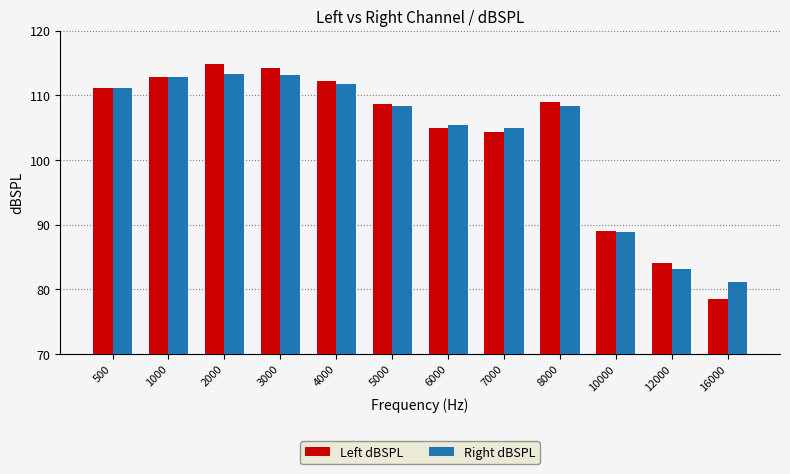

True or false: Right dBSPL has a value of 144.3 at 12000.

False